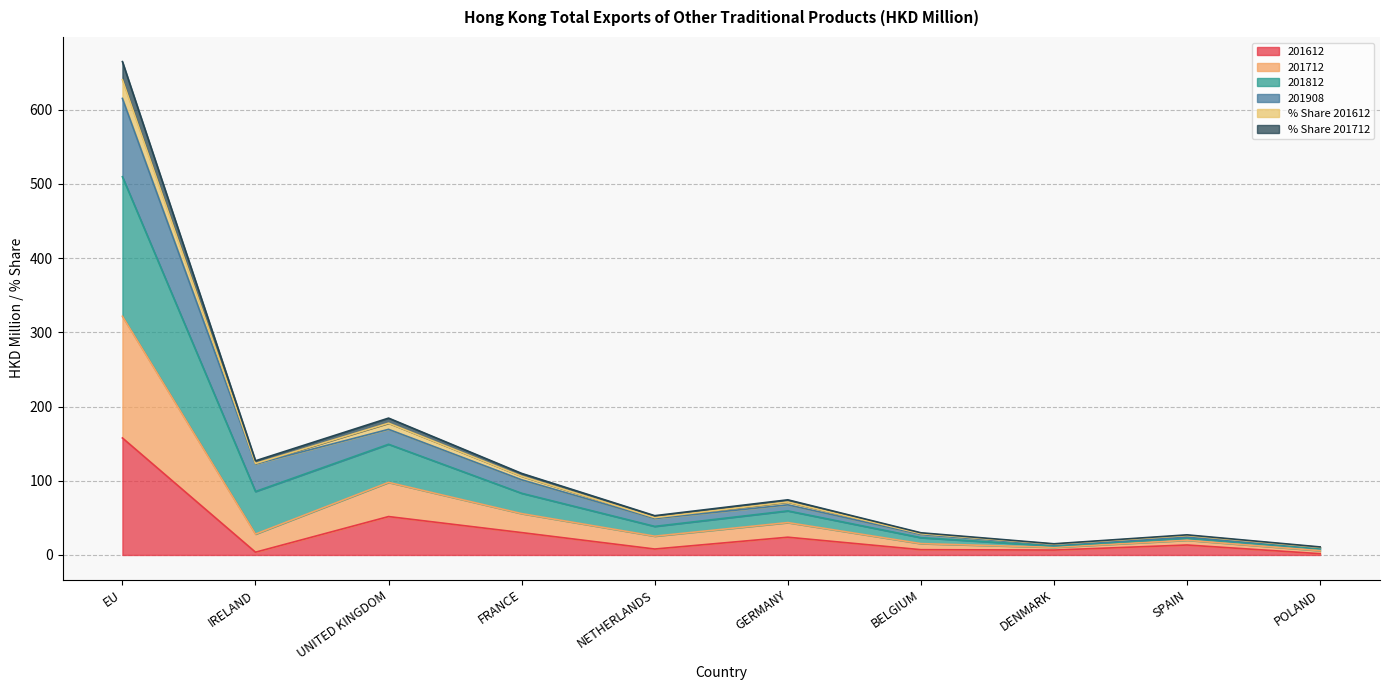

What is the label of the 4th point from the right?

BELGIUM